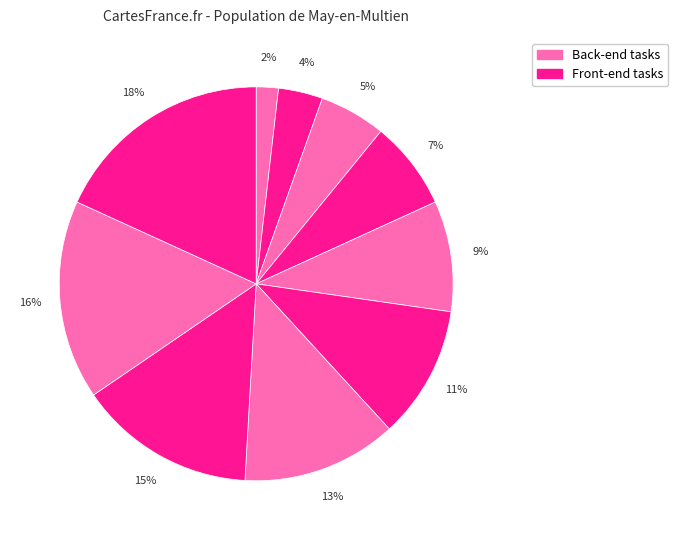

How many slices are in this pie chart?

10